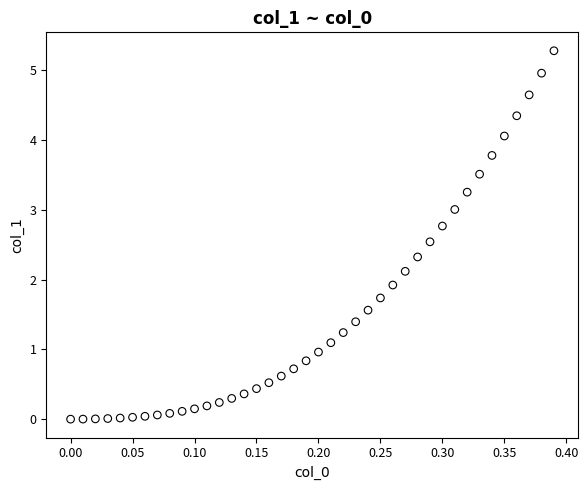

What is the range of X values (max minus min)?

0.4